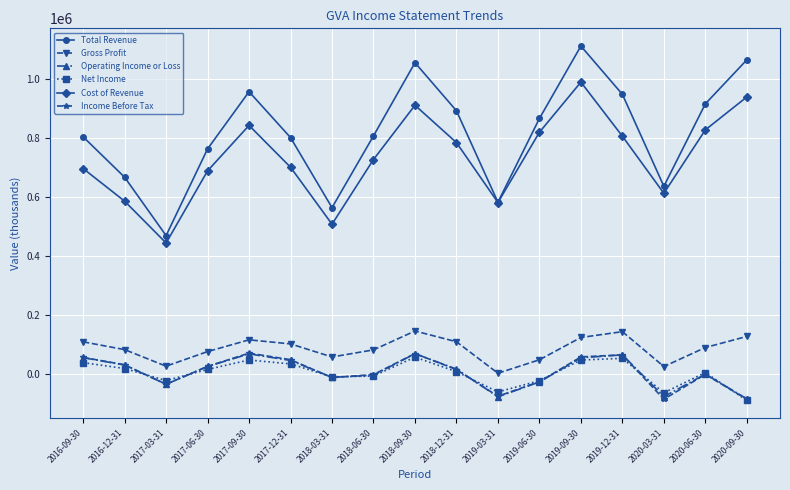

What is the smallest value displayed?

-91200